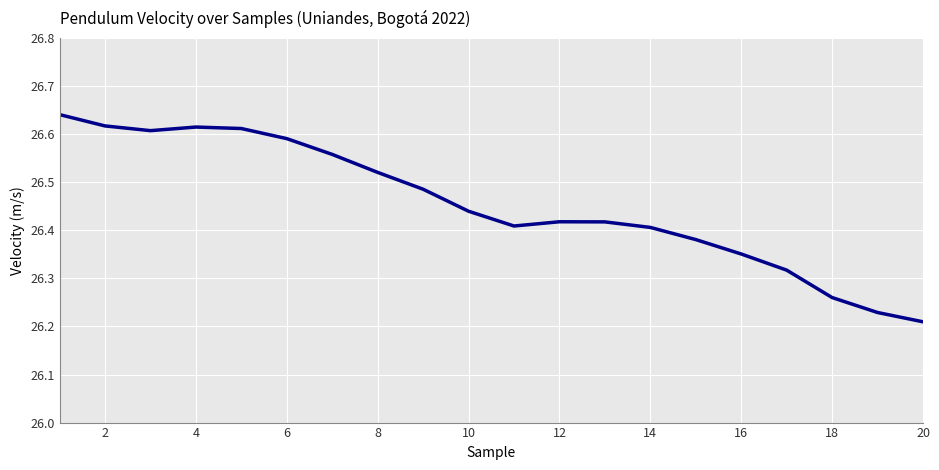

What is the sum of all values?

529.1